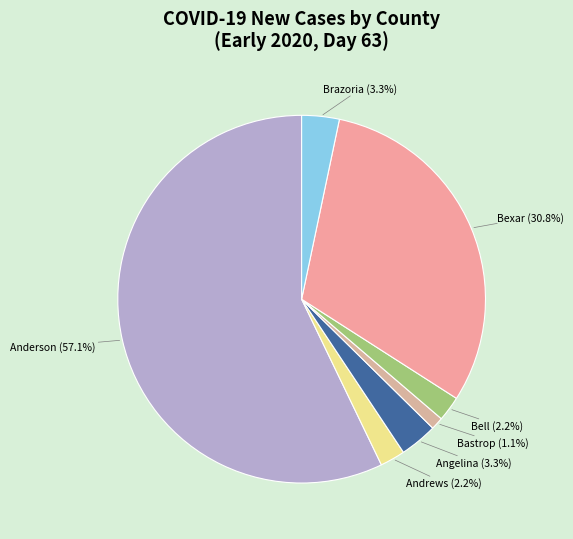

To the nearest percent, what is the difference between the largest and smallest slice percentages?

56%